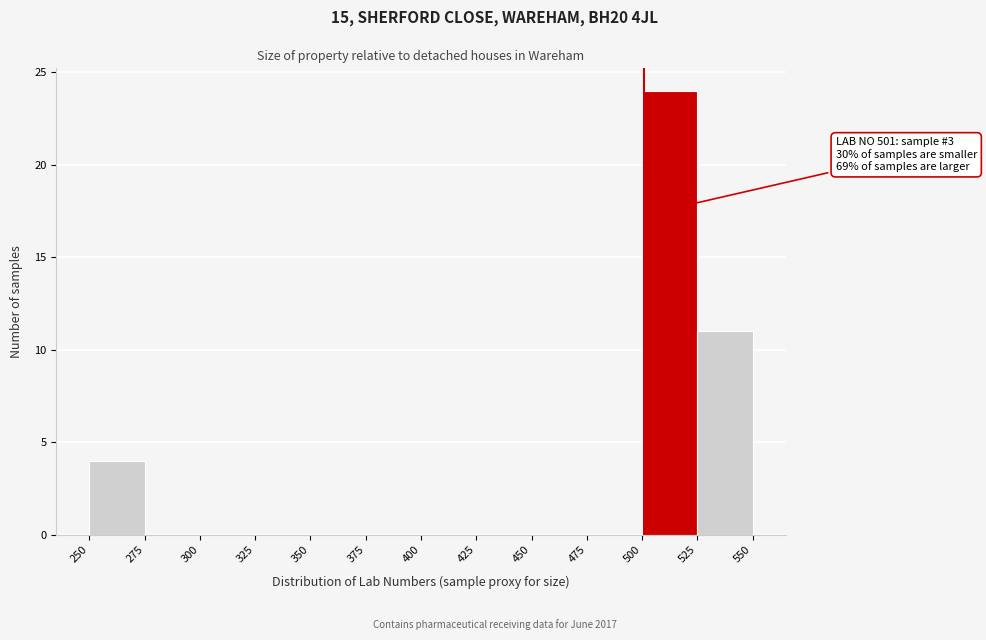

Over which range of the x-axis is the bar tallest?

500 to 525